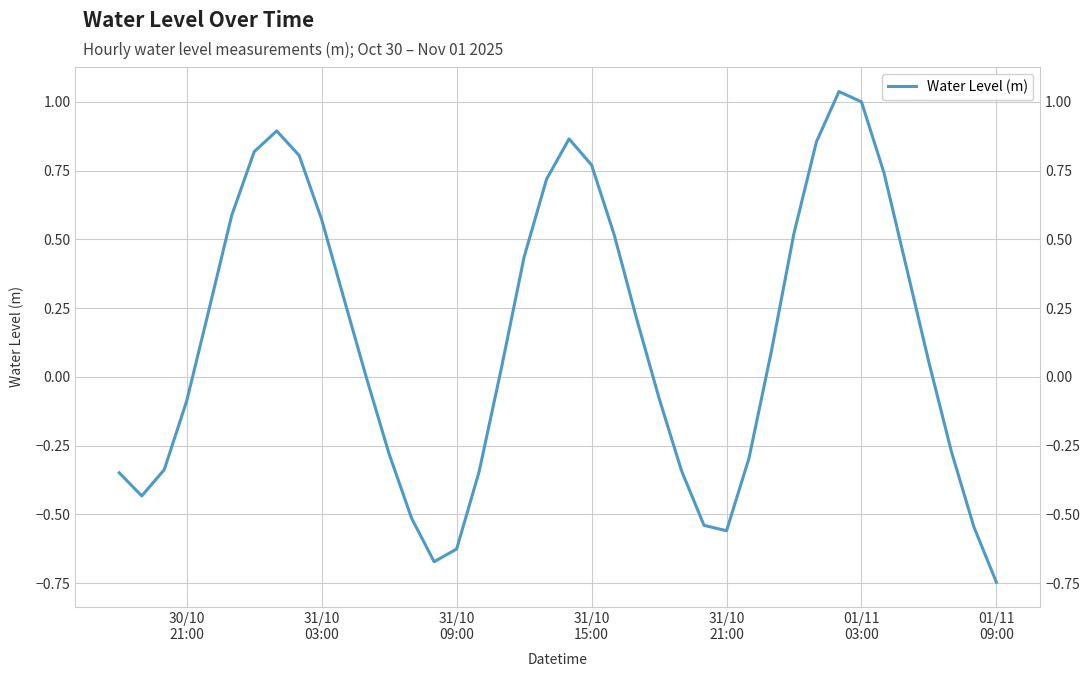

Is this an area chart (filled region under the line)?

No